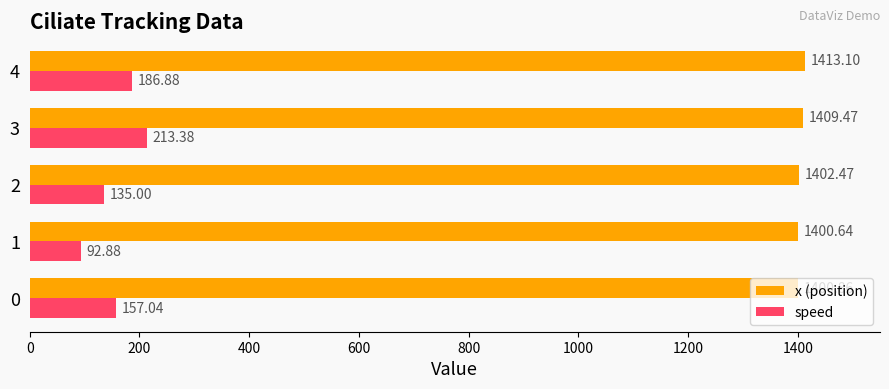

Count the number of categories in the chart.

5